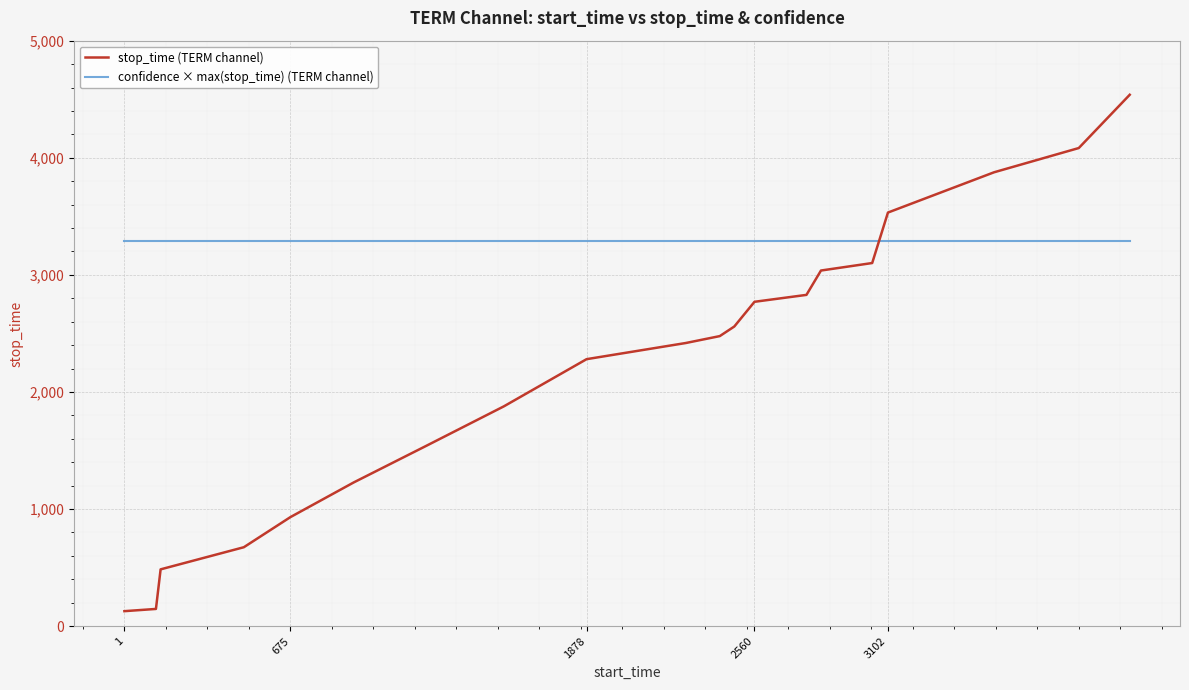

Which series has the largest range (max minus min)?

stop_time (TERM channel)